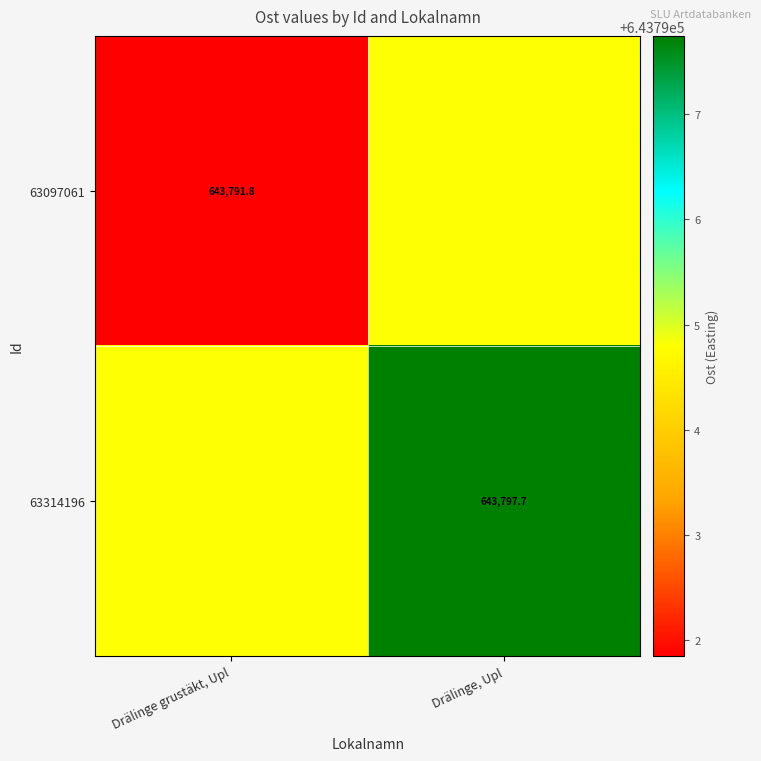

The value of 63314196 at Drälinge, Upl is 175044.4. True or false?

False